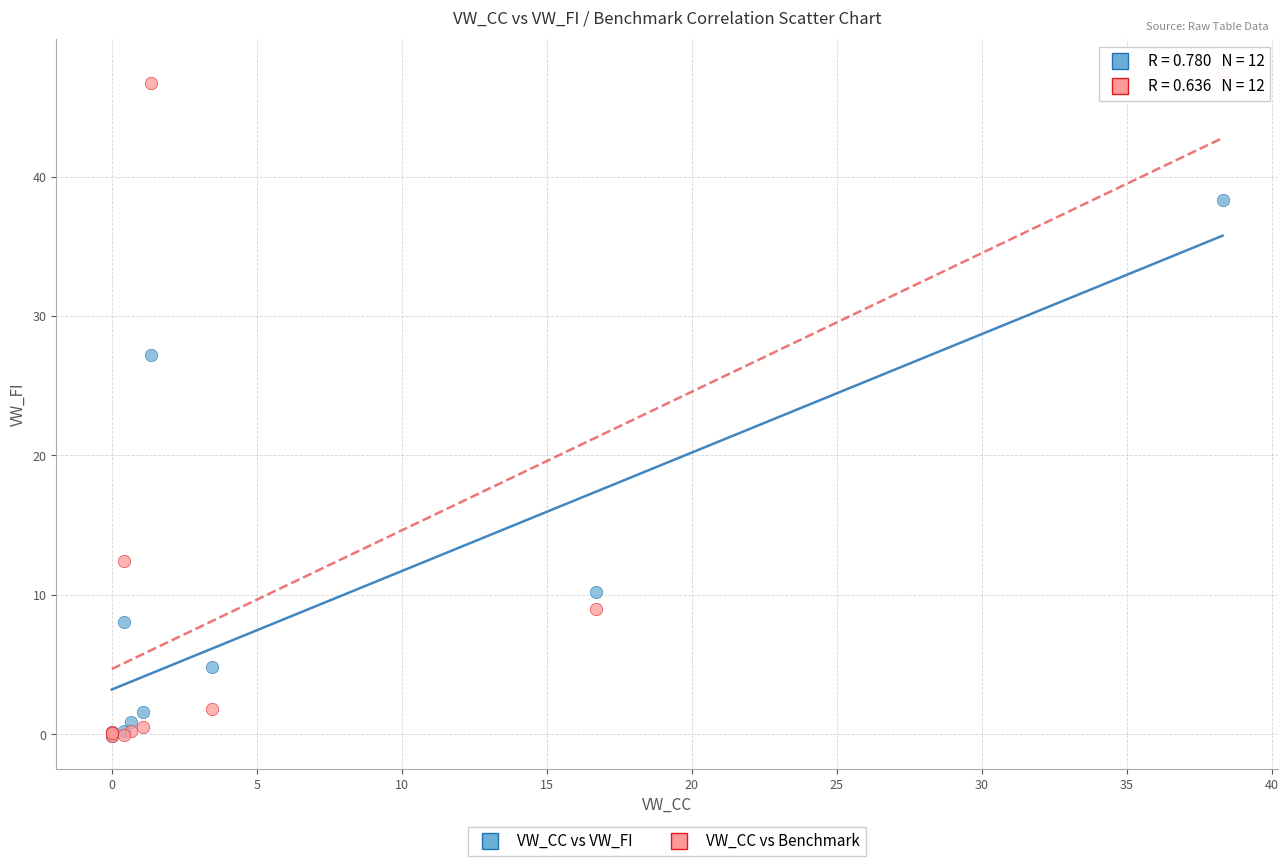

Across all series, what Y value is closest to 23?

27.2